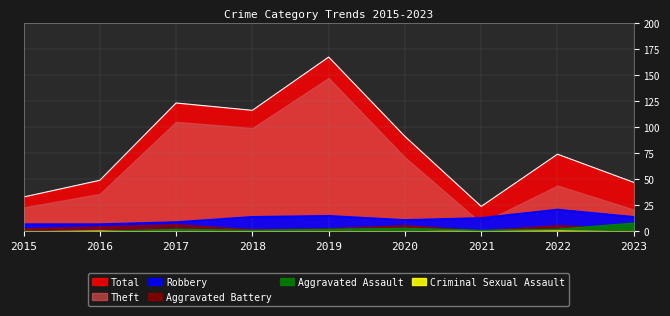

What is the difference between the maximum and minimum values in the Aggravated Assault series?

8